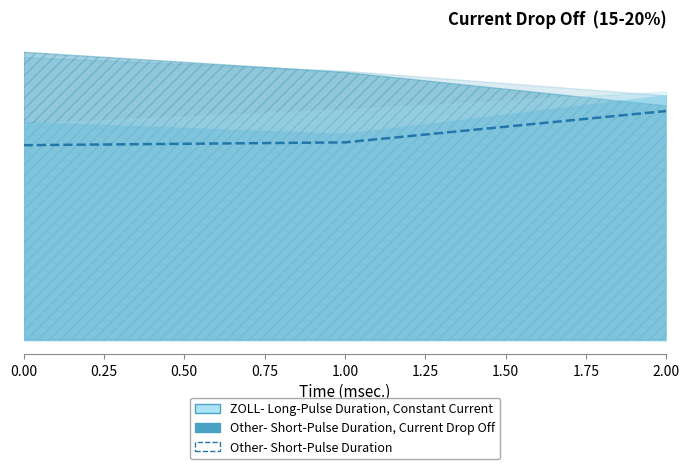

Is it true that the value at 2.00 is 0.0?

False